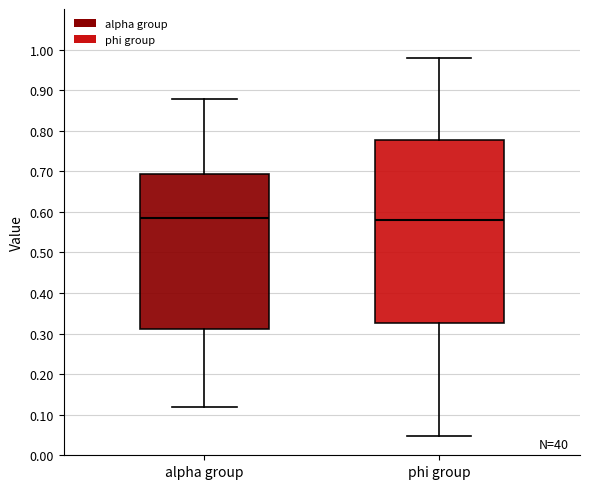

Which box is the tallest, from its lower edge to its upper edge?

phi group